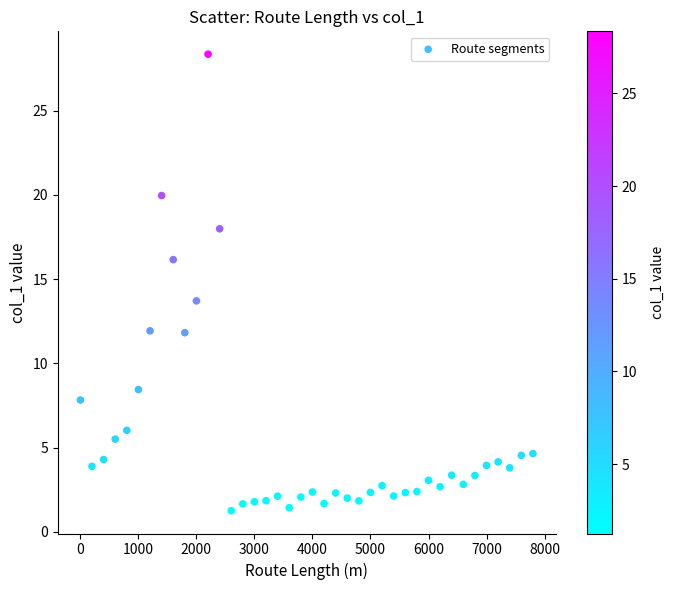

What is the range of Y values (max minus min)?

27.1